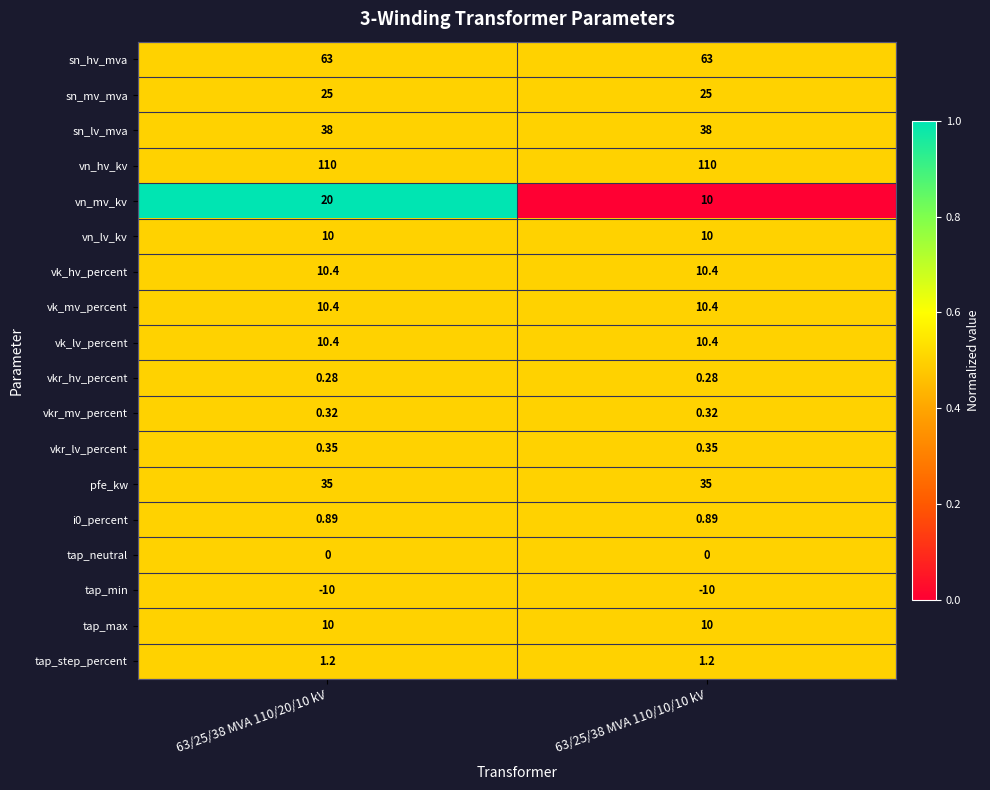

Which series has the largest total across all categories?

vn_hv_kv